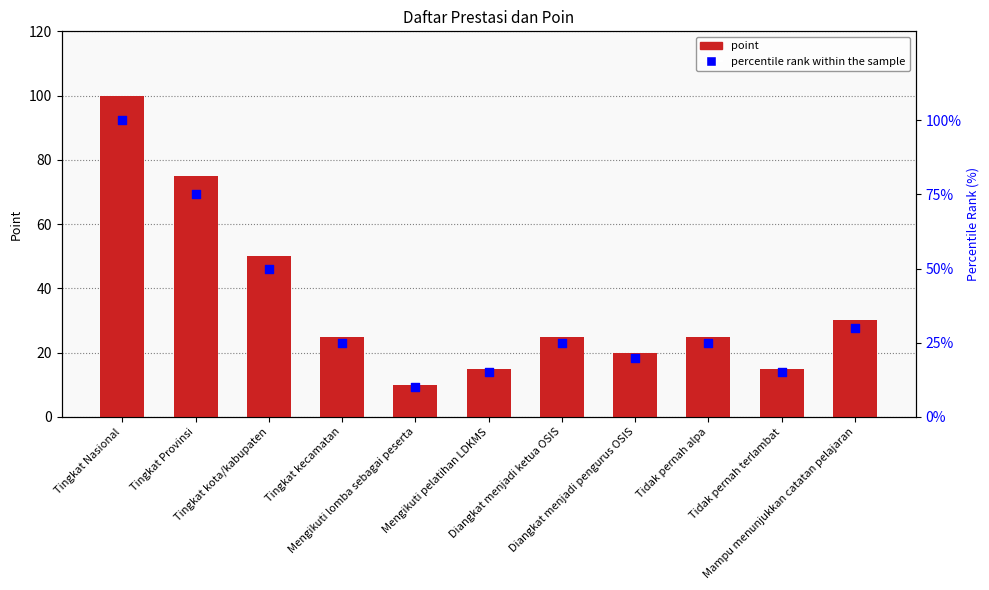

Is the value of percentile rank within the sample at Tingkat kota/kabupaten greater than the value of point at Tingkat kota/kabupaten?

No